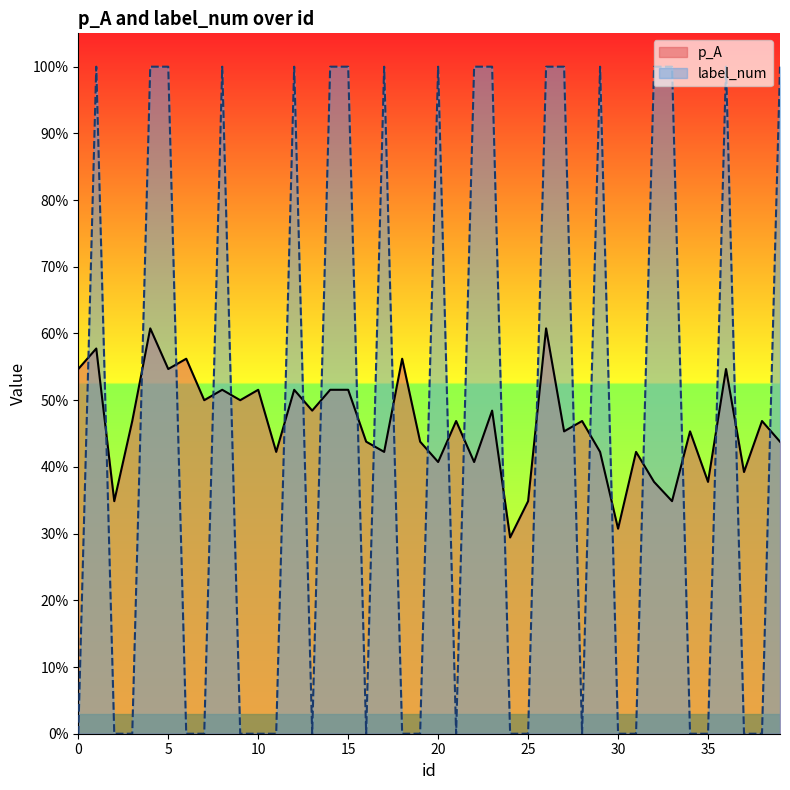

What is the sum of the label_num values at 31 and 15?

1.0